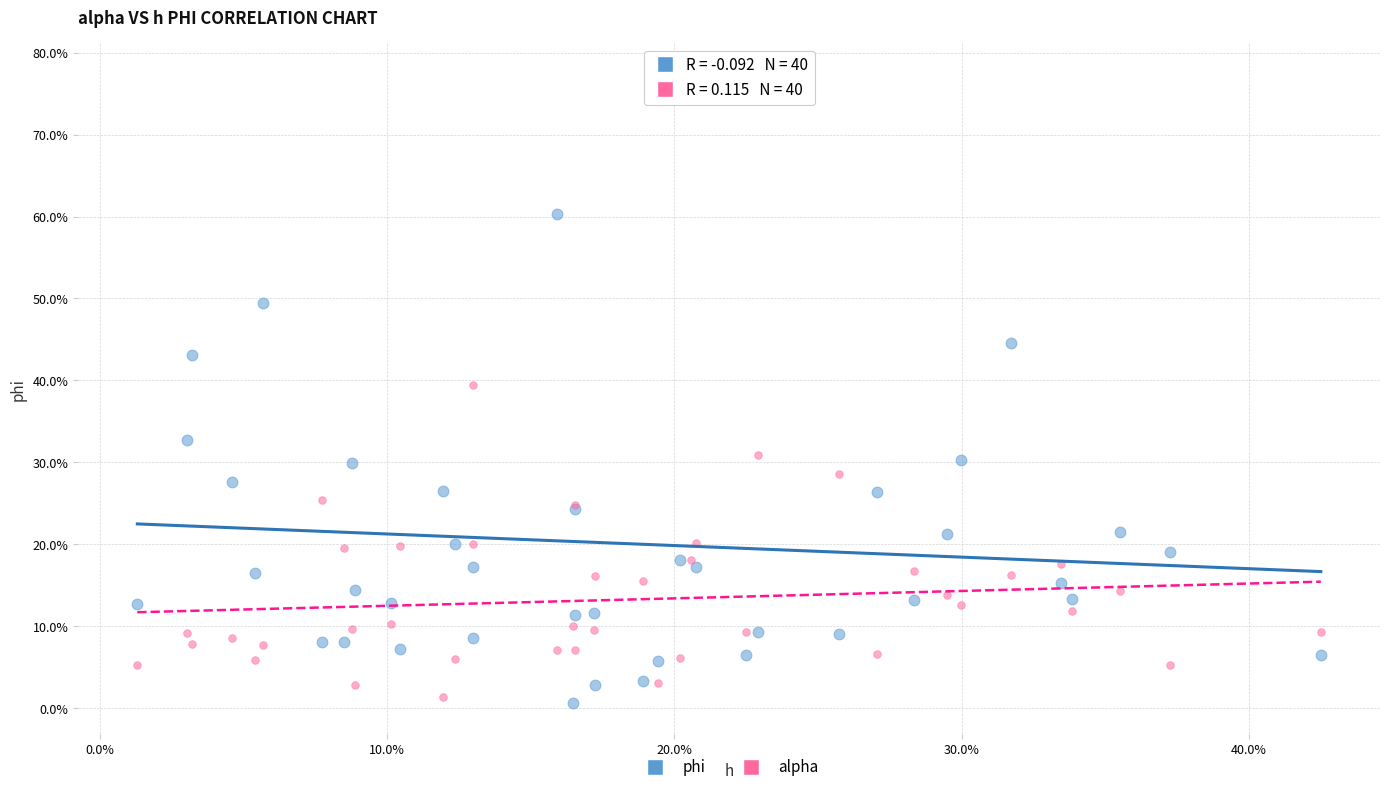

What are all the series names shown in the legend?

phi, alpha